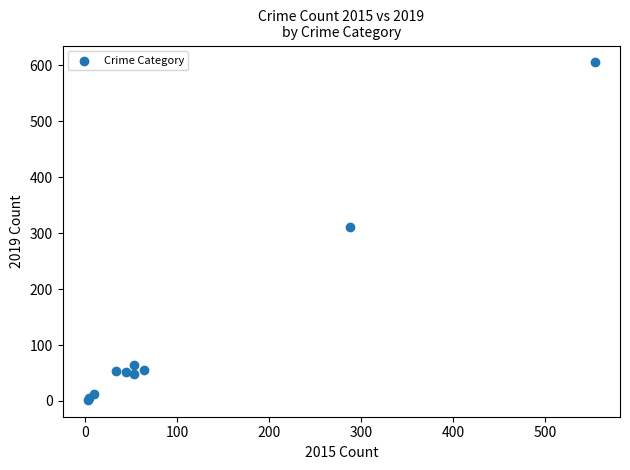

What Y value in the scatter plot is closest to 303?

311